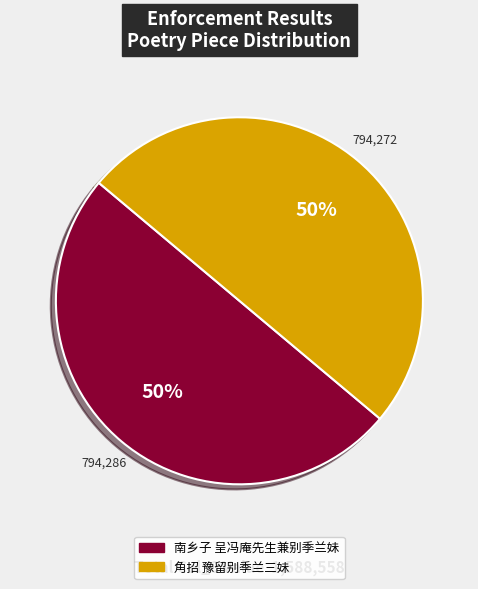

What is the ratio of the value at 南乡子 呈冯庵先生兼别季兰妹 to the value at 角招 豫留别季兰三妹?

1.0